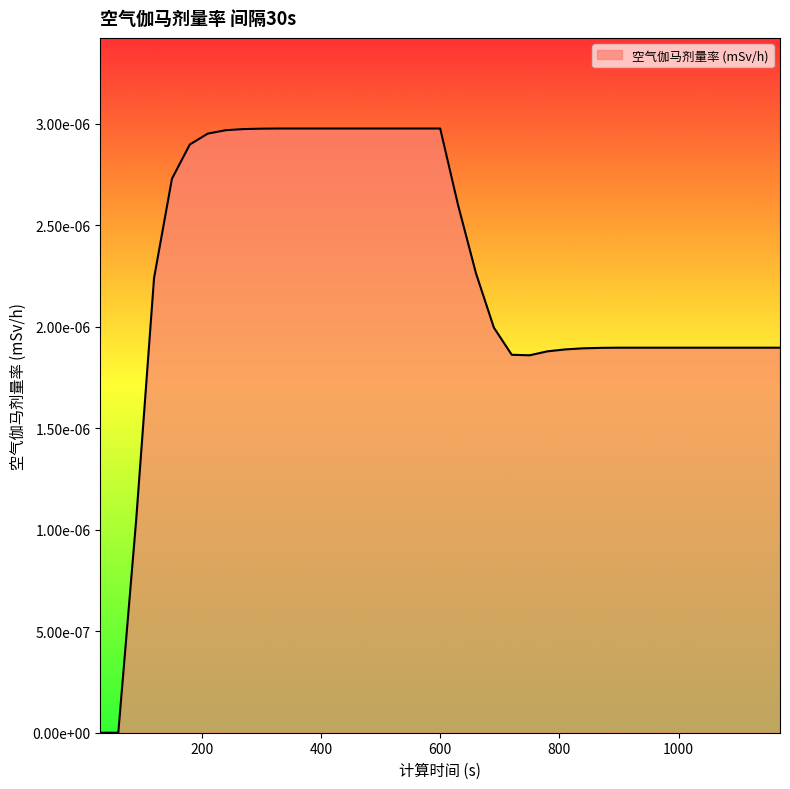

Does the chart display data point markers on the line(s)?

No